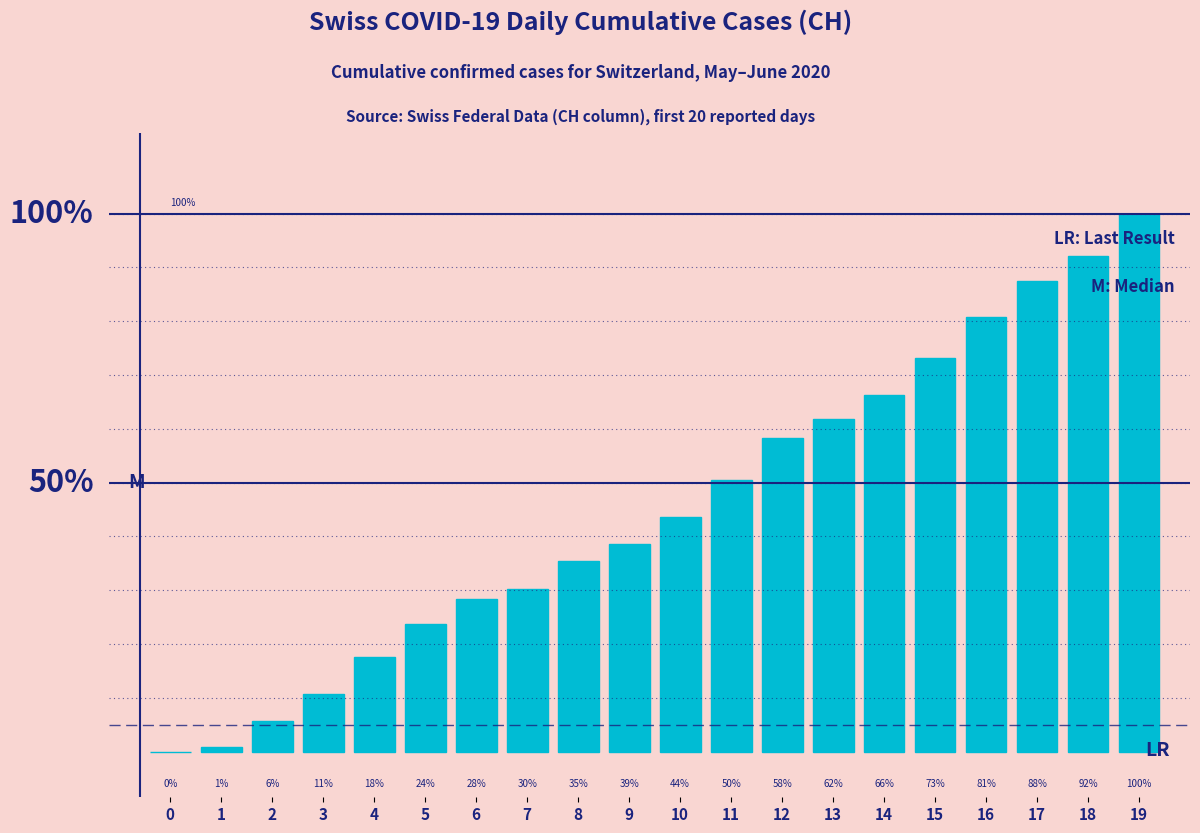

Rank the categories by value from highest to lowest.

19, 18, 17, 16, 15, 14, 13, 12, 11, 10, 9, 8, 7, 6, 5, 4, 3, 2, 1, 0